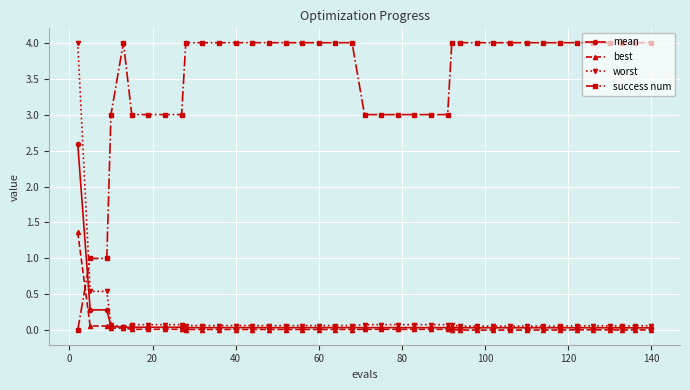

What are all the series names shown in the legend?

mean, best, worst, success num